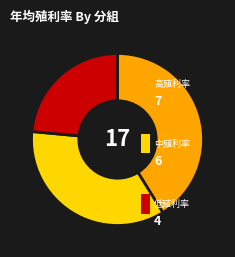

Does any single category account for the majority?

No